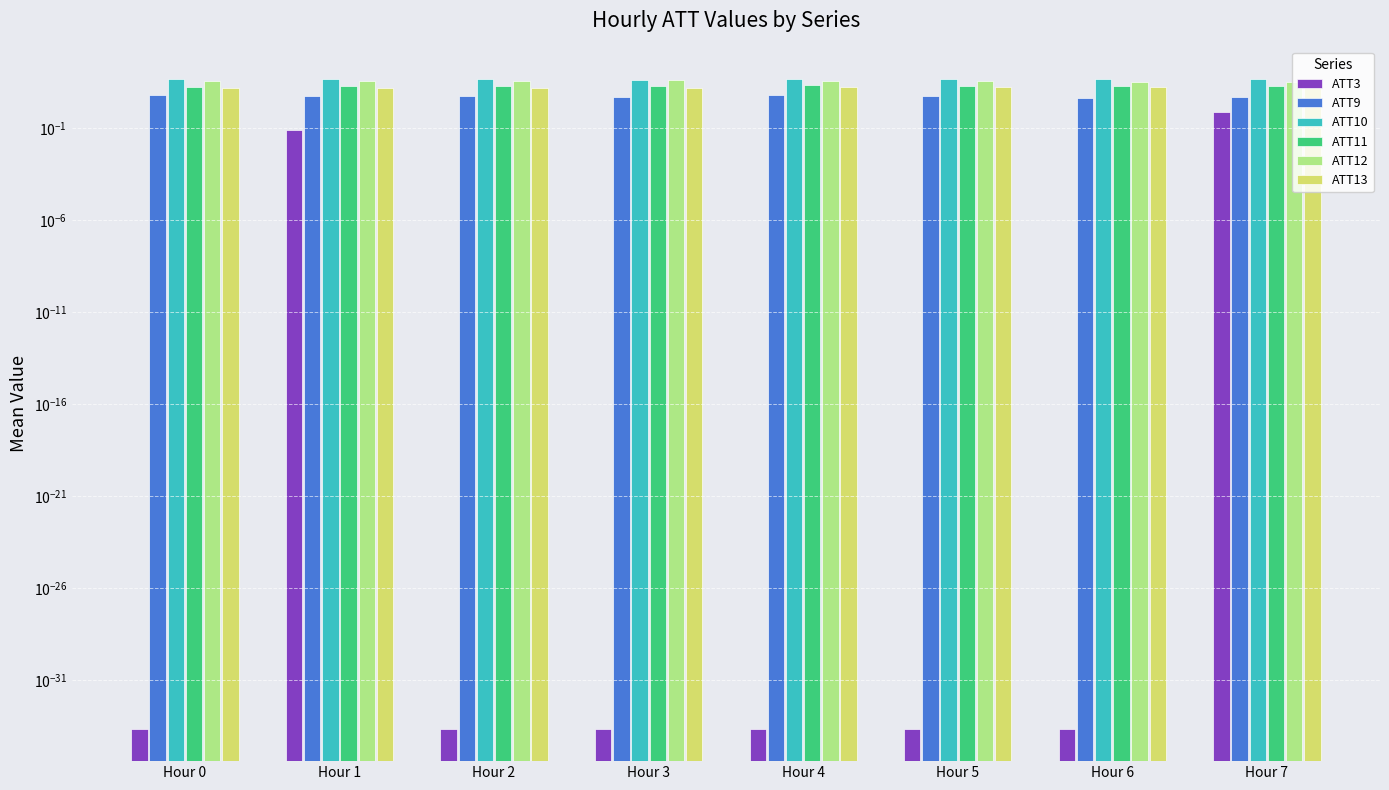

True or false: ATT10 has a value of 13.0 at Hour 1.

False